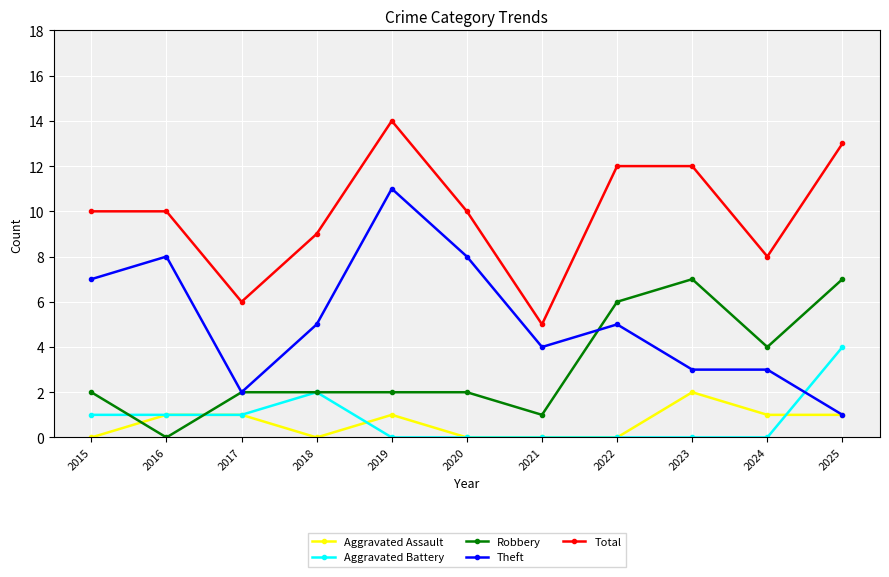

Rank the series by their maximum value, from lowest to highest.

Aggravated Assault, Aggravated Battery, Robbery, Theft, Total